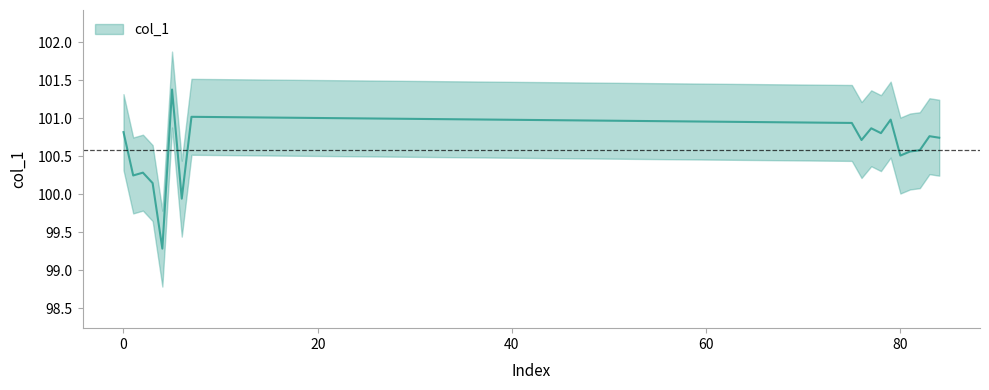

What is the smallest value displayed?

99.3